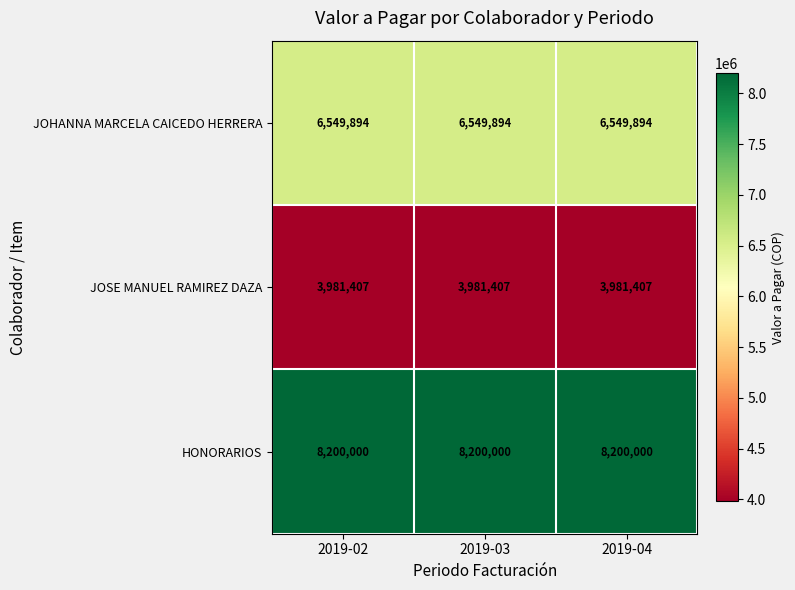

What is the lowest value of the JOHANNA MARCELA CAICEDO HERRERA series?

6549894